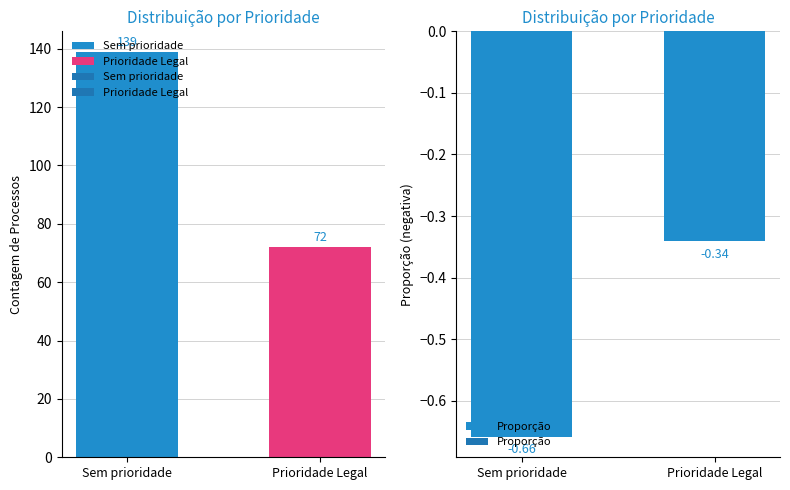

Reading left to right, extract all data points from this chart.

-0.7	-0.3